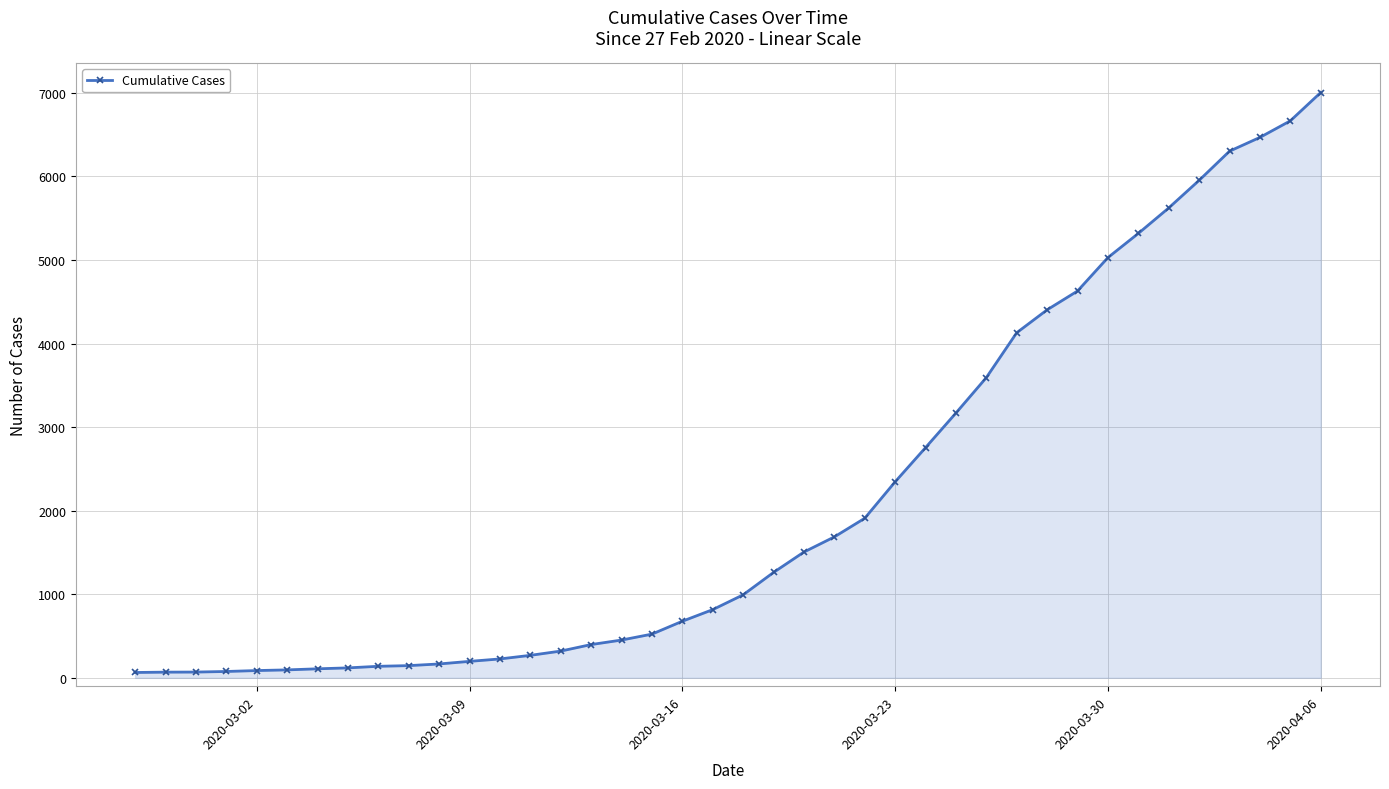

What is the difference between the maximum and minimum values?

6939